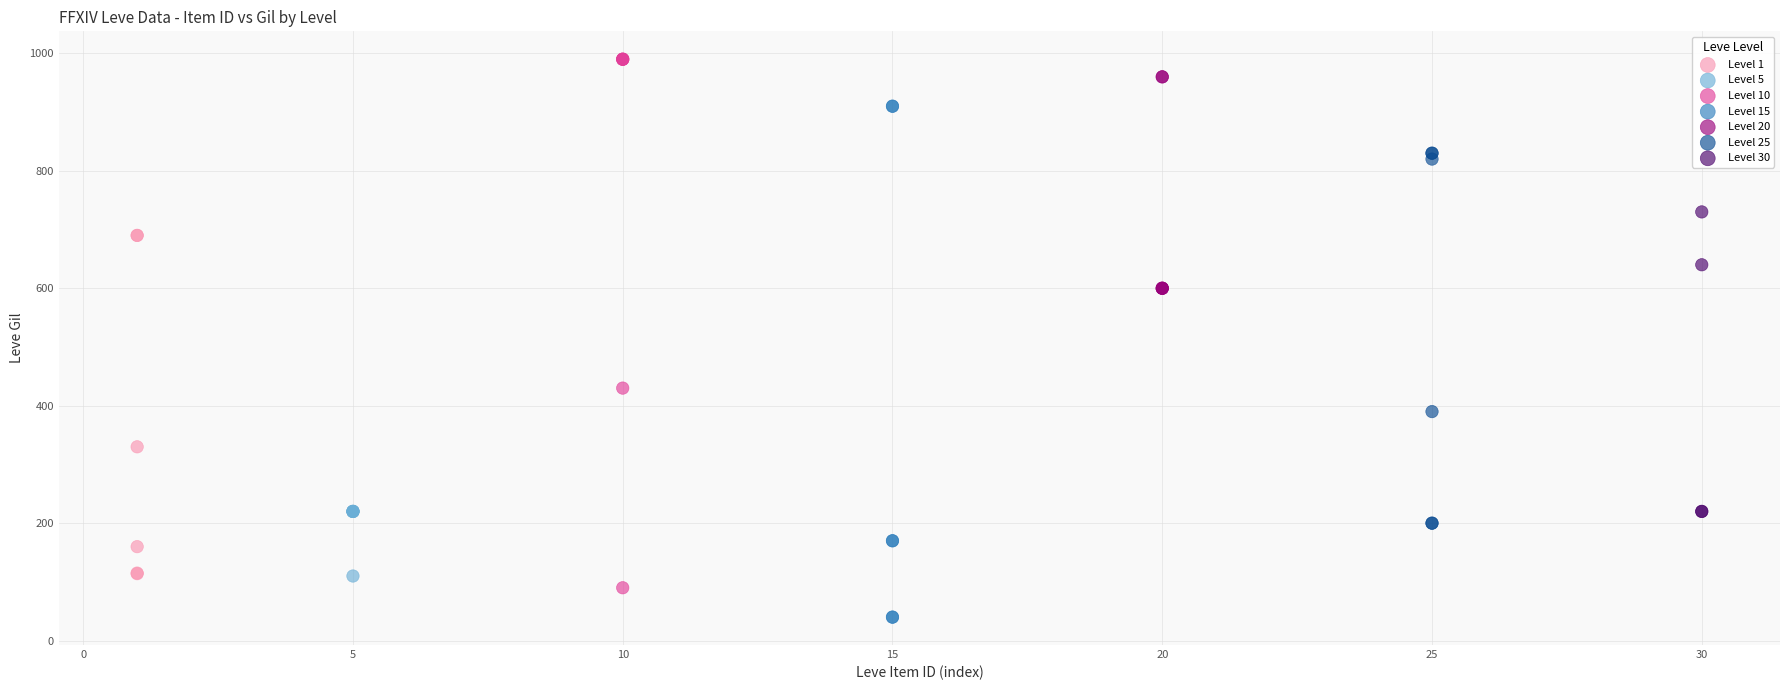

Which series reaches the minimum Y coordinate?

Level 15